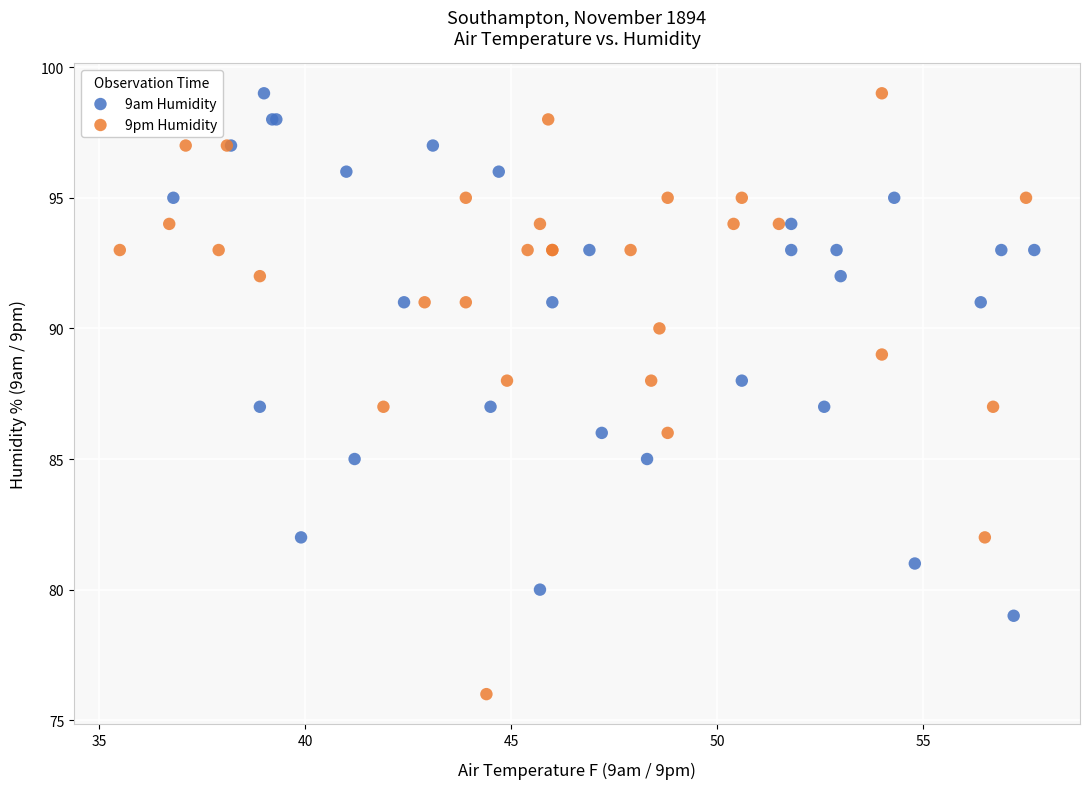

Which series has the largest Y range (max minus min)?

9pm Humidity